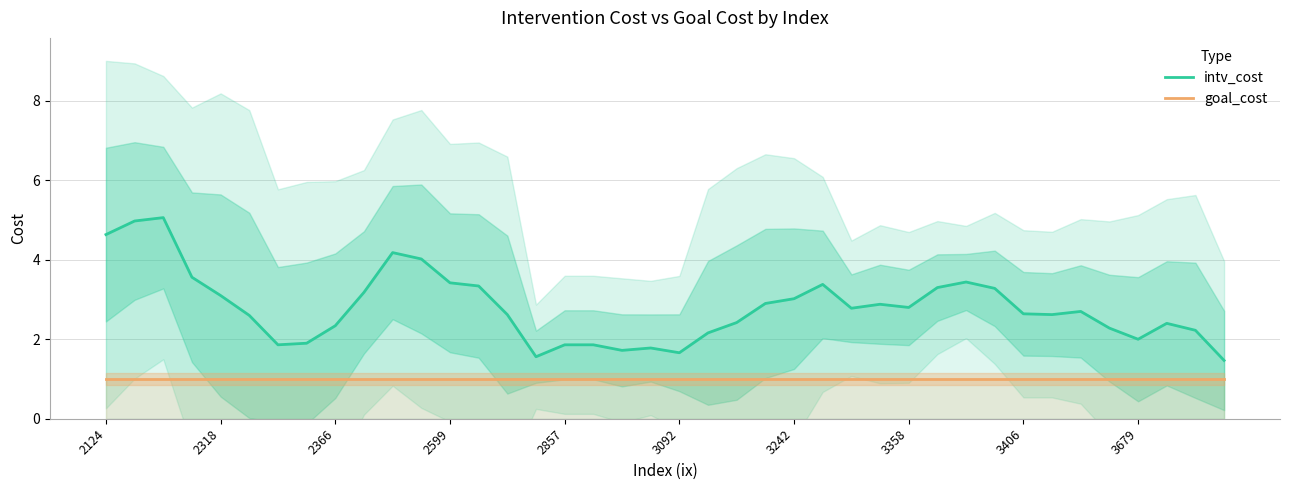

True or false: goal_cost has a value of 1.0 at 3358.

True